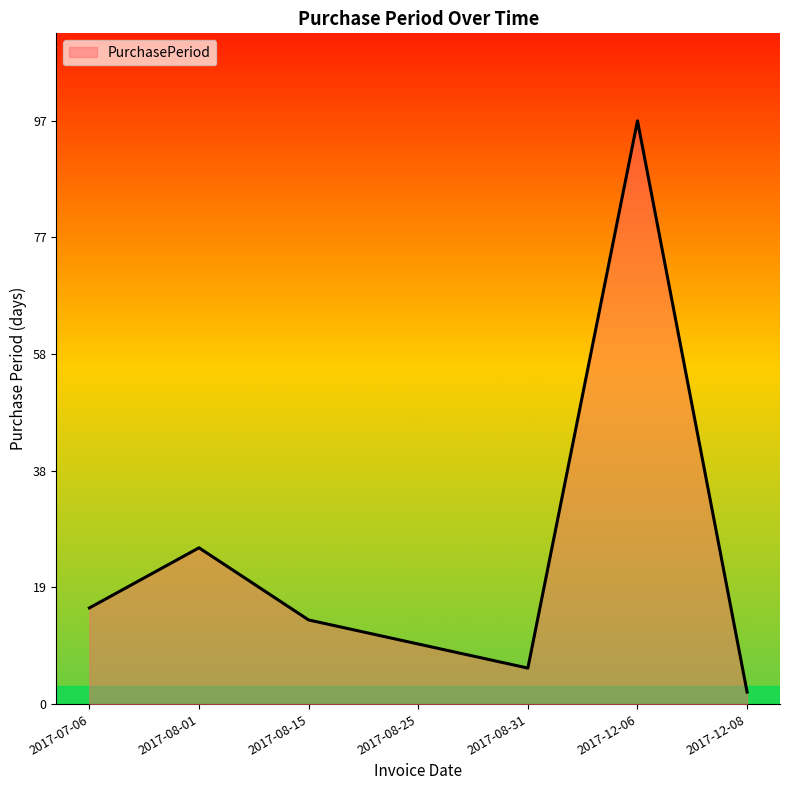

Reading right to left, transcribe all the data shown in this chart.

2	97	6	10	14	26	16